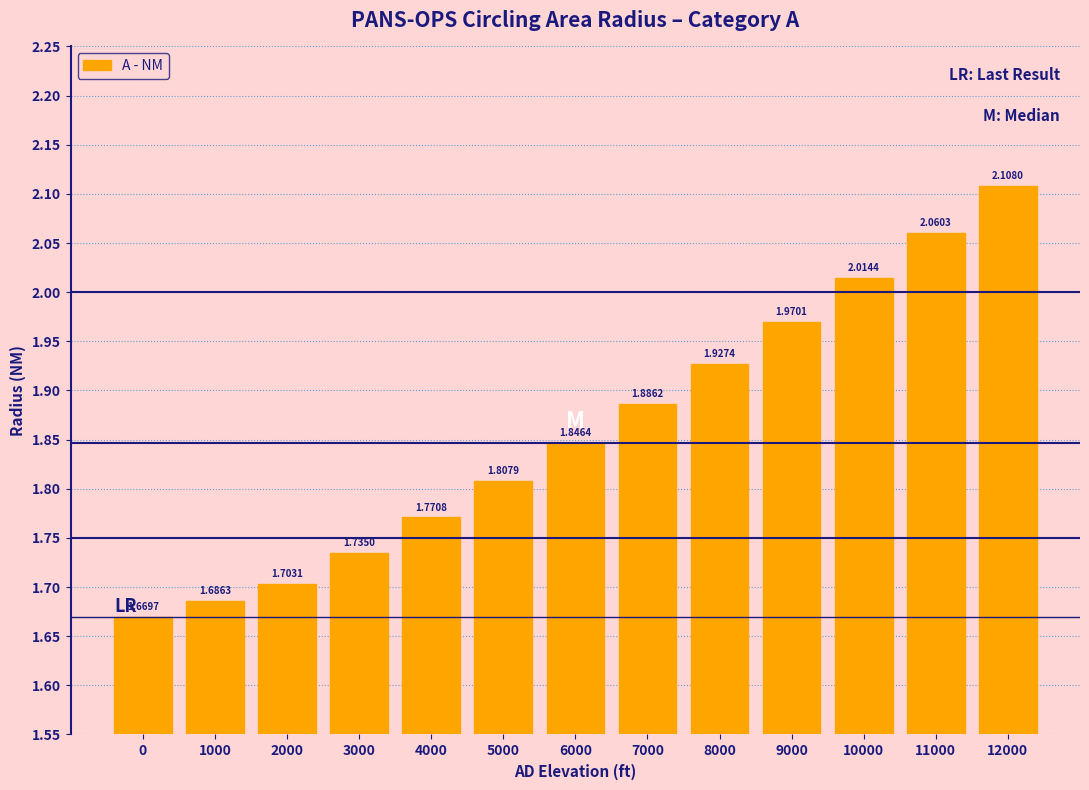

List the labels in order of value, largest first.

12000, 11000, 10000, 9000, 8000, 7000, 6000, 5000, 4000, 3000, 2000, 1000, 0